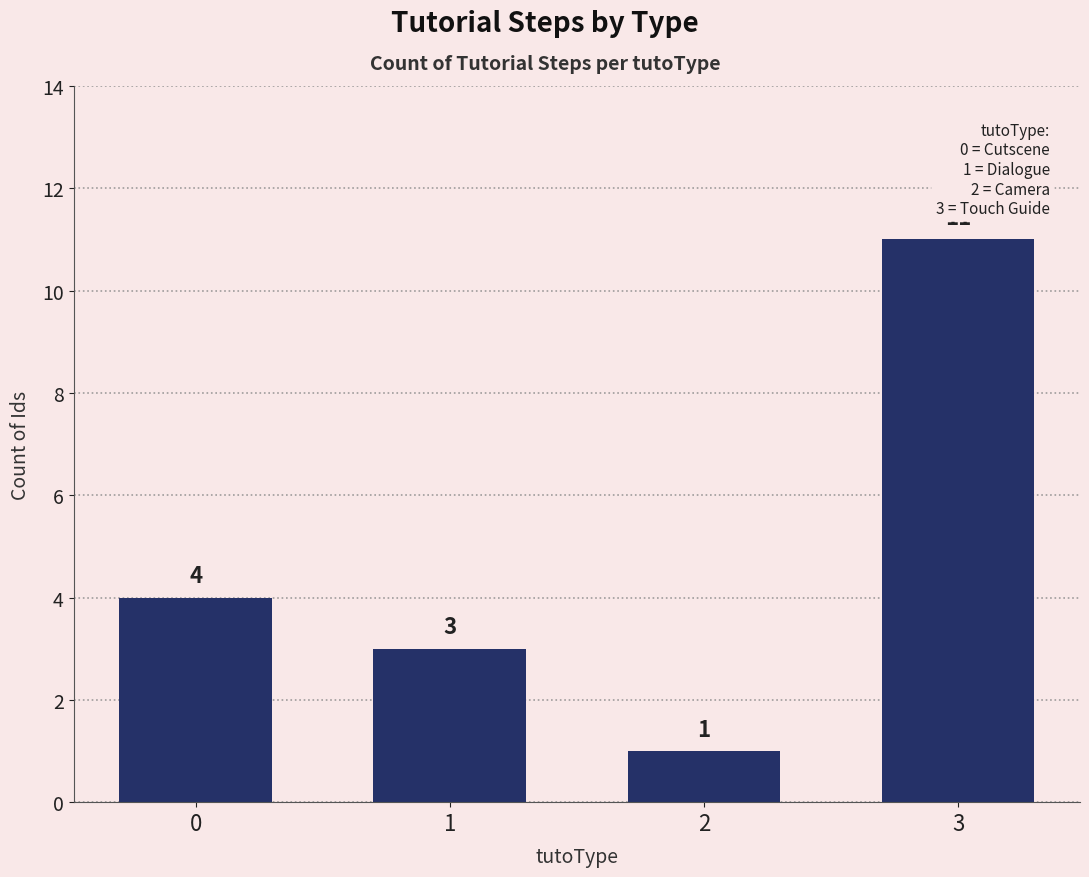

Does the chart contain stacked bars?

No